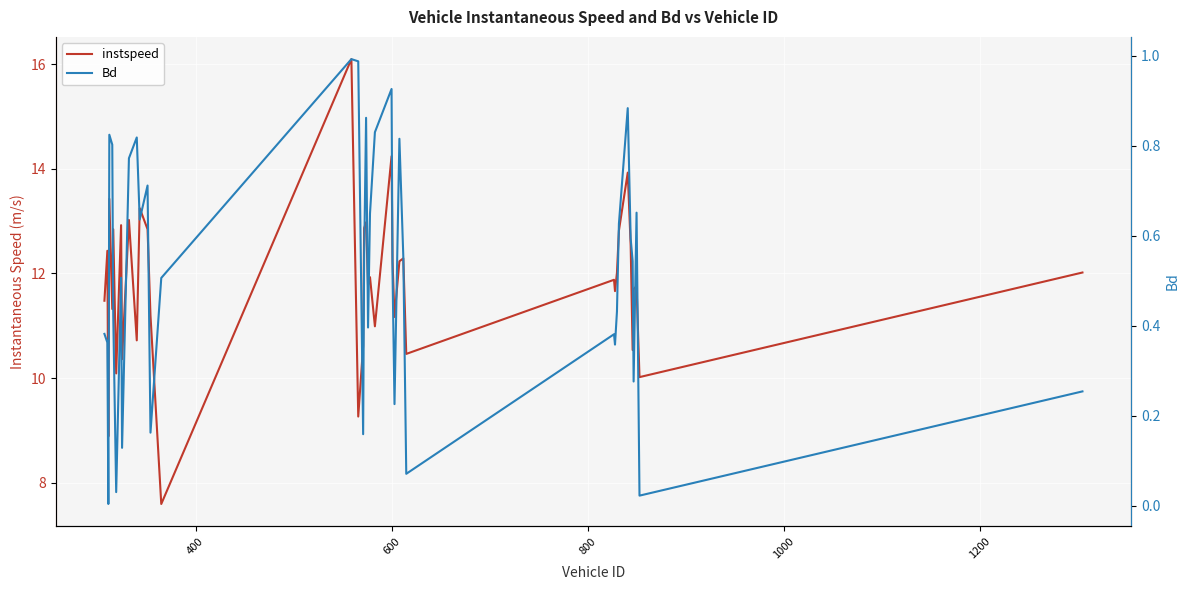

True or false: instspeed has a value of 19.9 at 37.

False